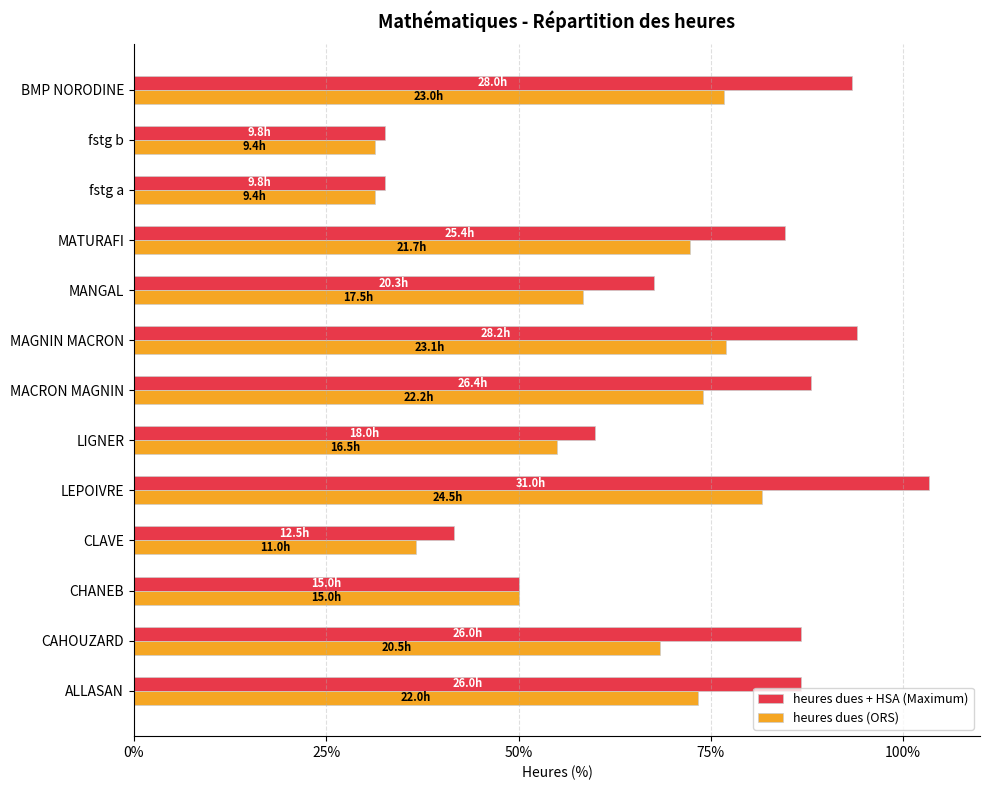

Which series has the largest total across all categories?

heures dues + HSA (Maximum)